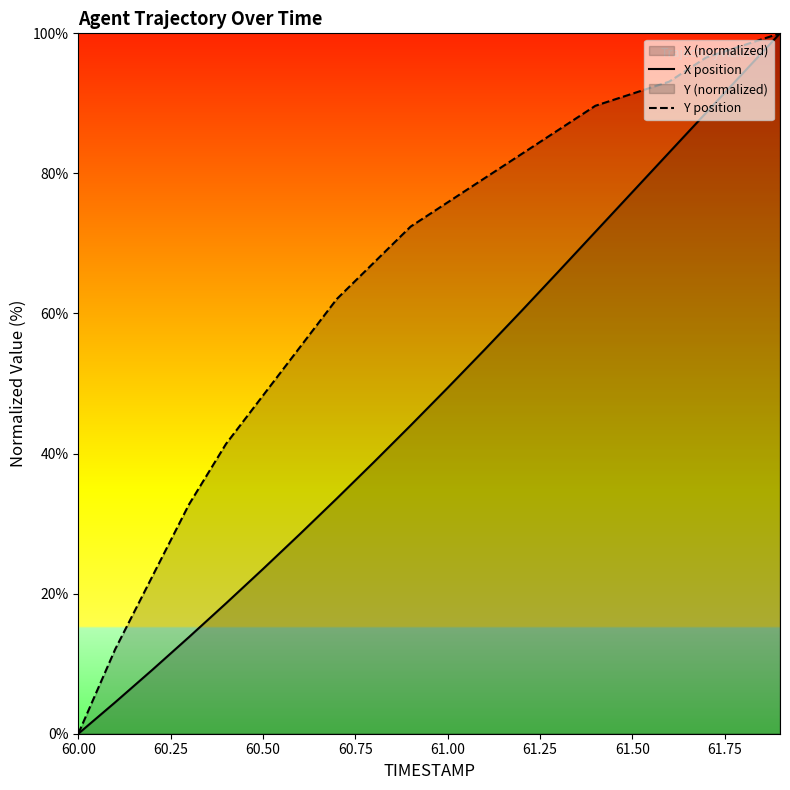

How many data points in X position are less than 49?

10